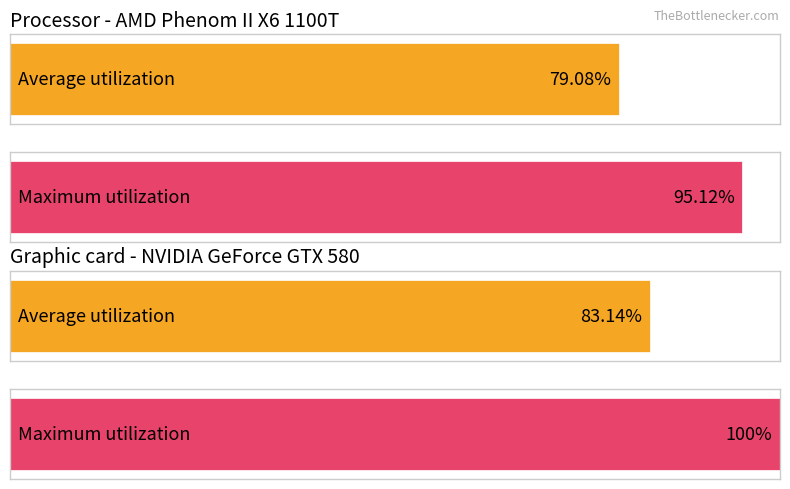

What is the maximum value for Average utilization?

83.1